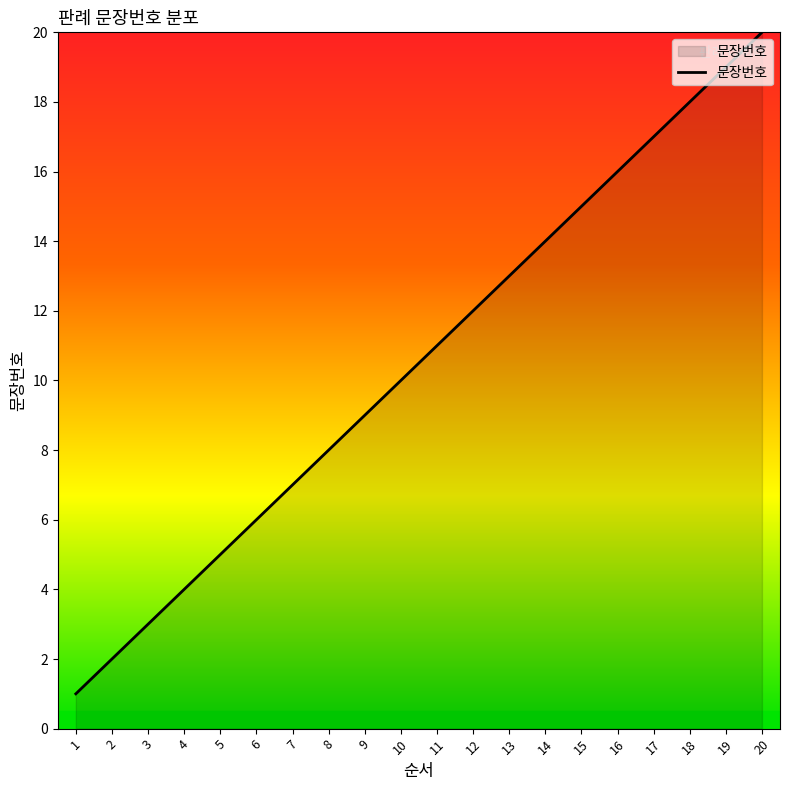

How many lines are shown in the chart?

1